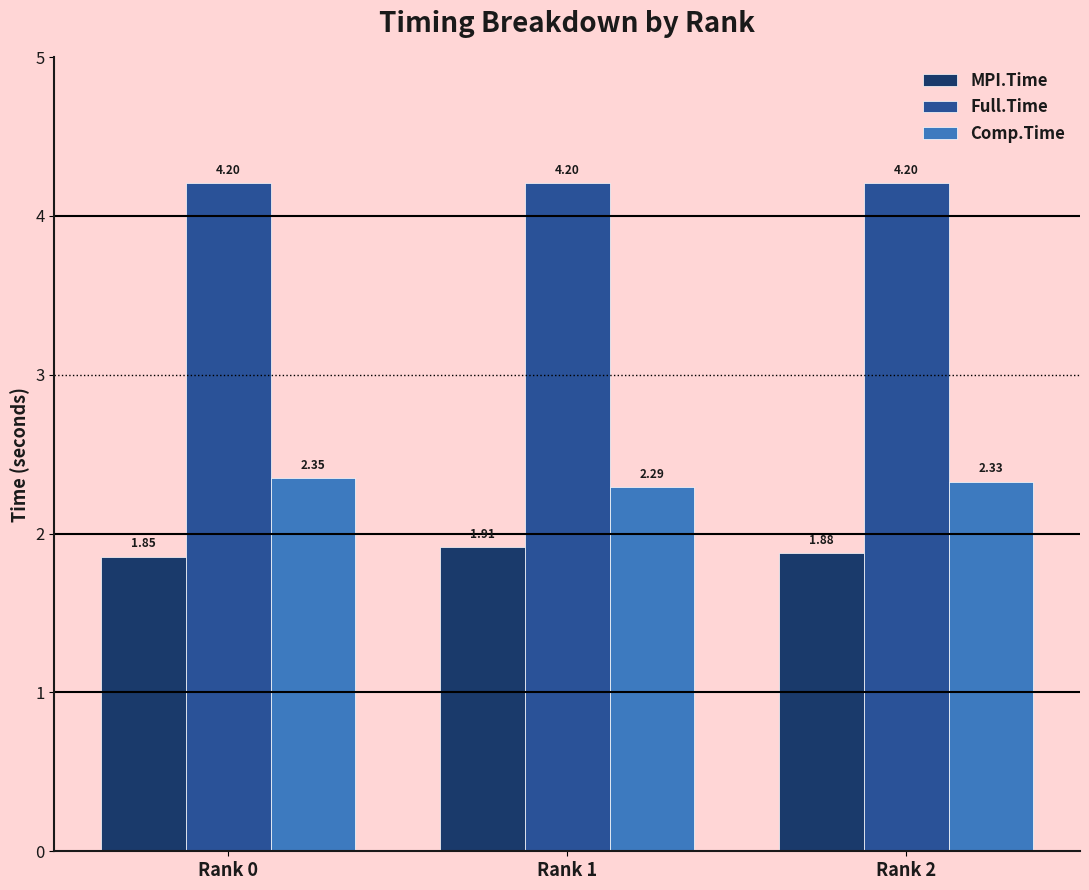

List the series in order of their overall mean, lowest first.

MPI.Time, Comp.Time, Full.Time